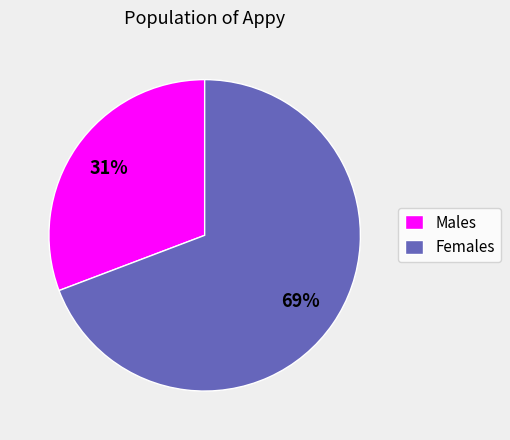

What is the largest slice in the pie chart?

Females